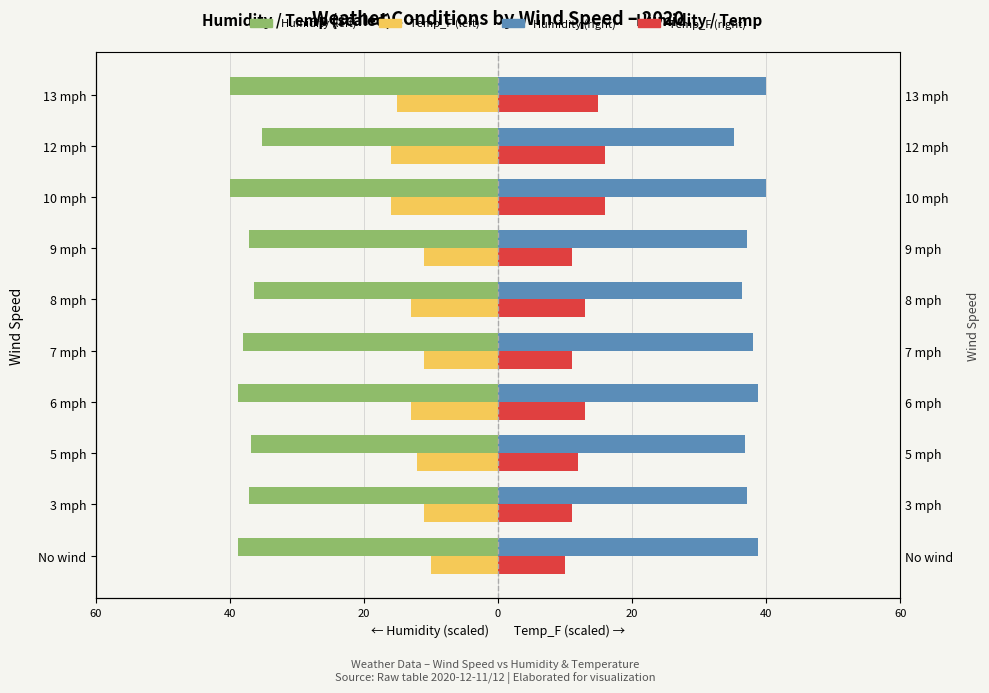

What is the minimum value for Humidity (left)?

-40.0